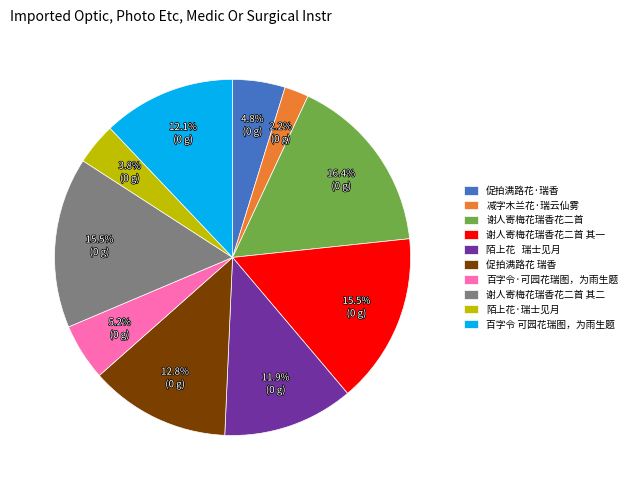

Is there a majority slice in this chart?

No